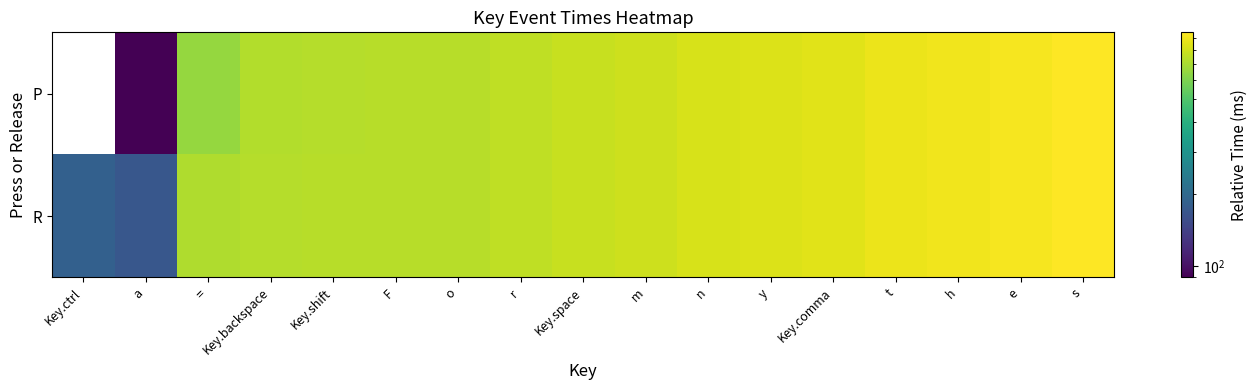

Reading right to left, what are all the values shown in this chart?

P: s=945	e=913	h=898	t=883	Key.comma=851	y=837	n=822	m=789	Key.space=773	r=757	o=736	F=732	Key.shift=730	Key.backspace=722	==651	a=90	Key.ctrl=0
R: s=946	e=914	h=899	t=884	Key.comma=852	y=837	n=823	m=790	Key.space=774	r=758	o=737	F=735	Key.shift=736	Key.backspace=726	==716	a=170	Key.ctrl=186